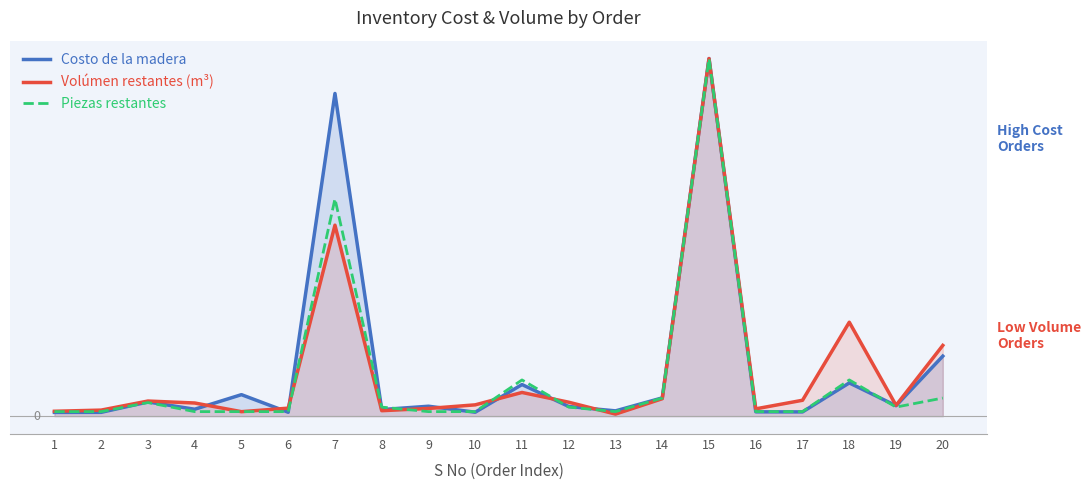

True or false: Piezas restantes and Volúmen restantes (m³) intersect in this chart.

True